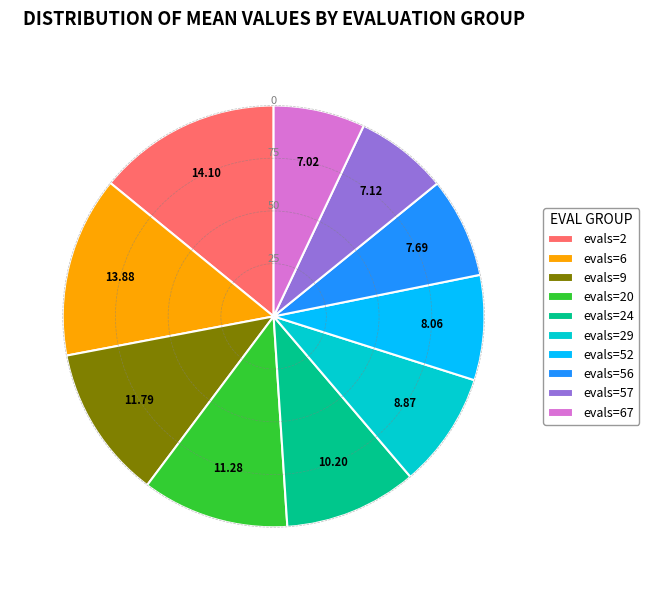

The evals=24 slice represents 1% of the pie. True or false?

False